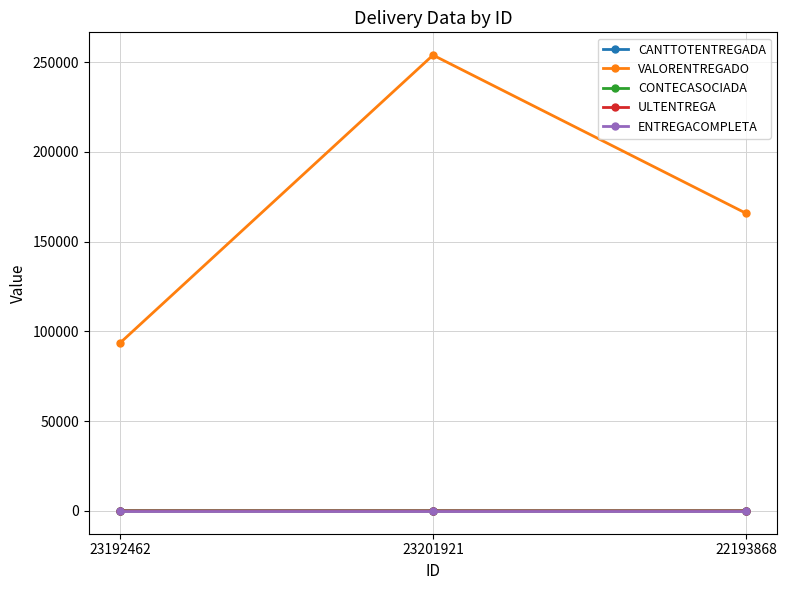

At which category is the sum across all series the highest?

23201921